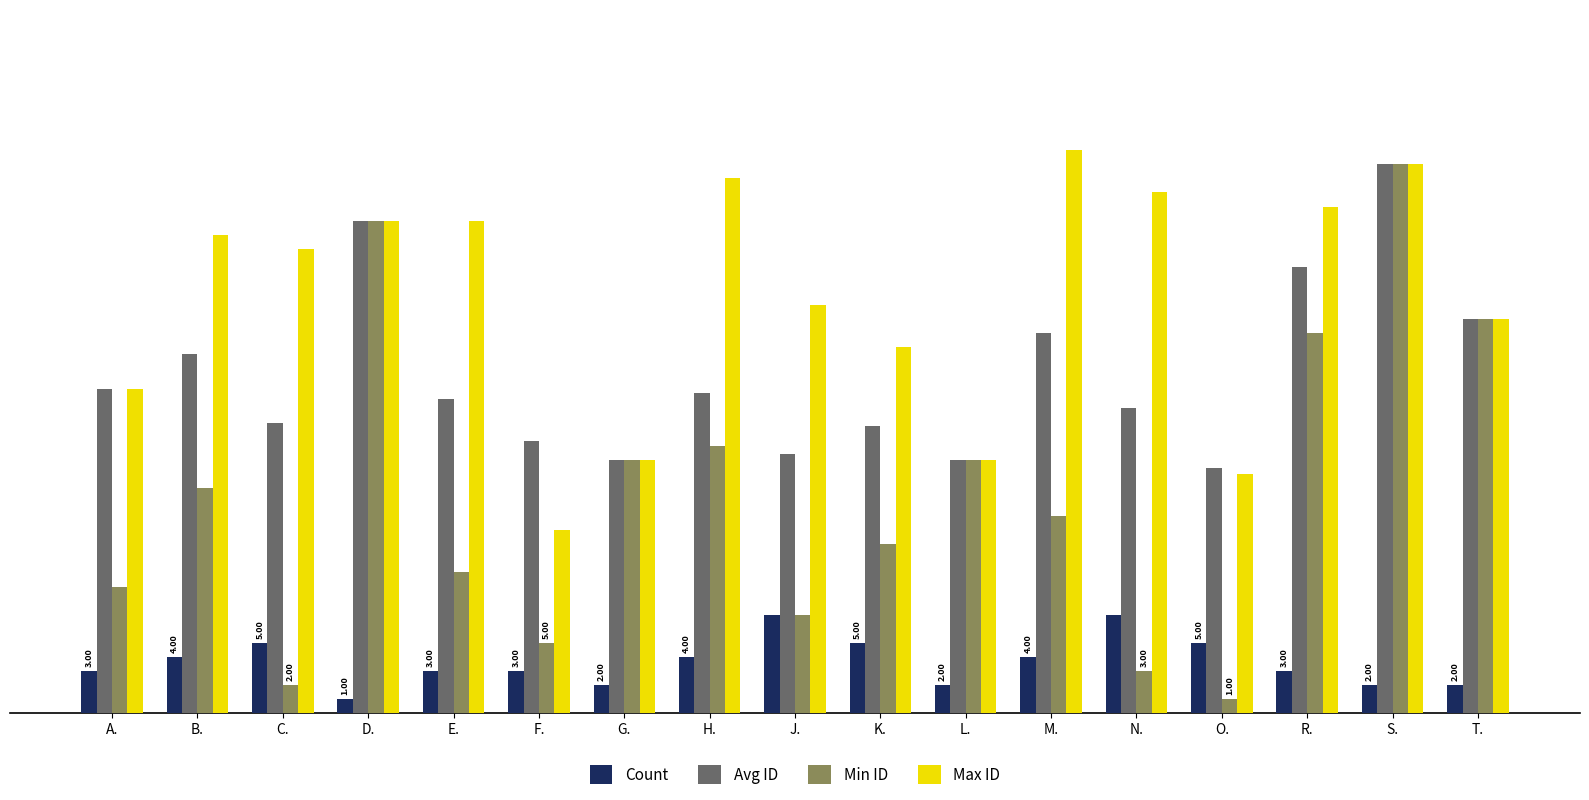

Rank the series at N. from lowest to highest value.

Min ID, Count, Avg ID, Max ID